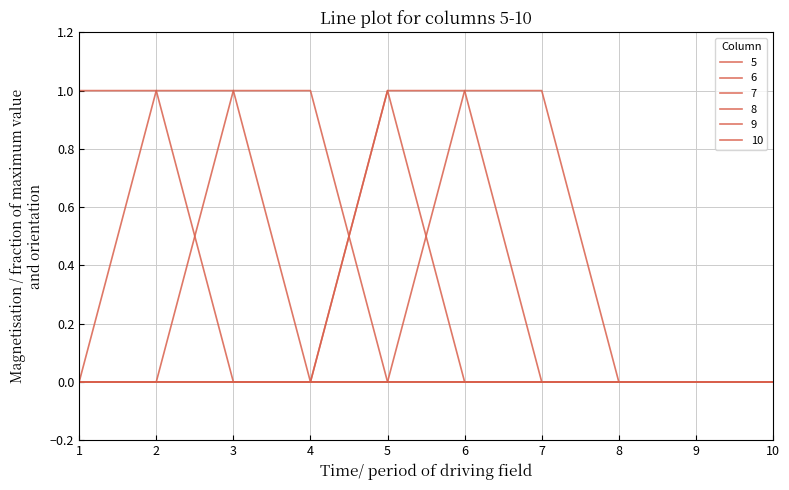

How many lines are shown in the chart?

6